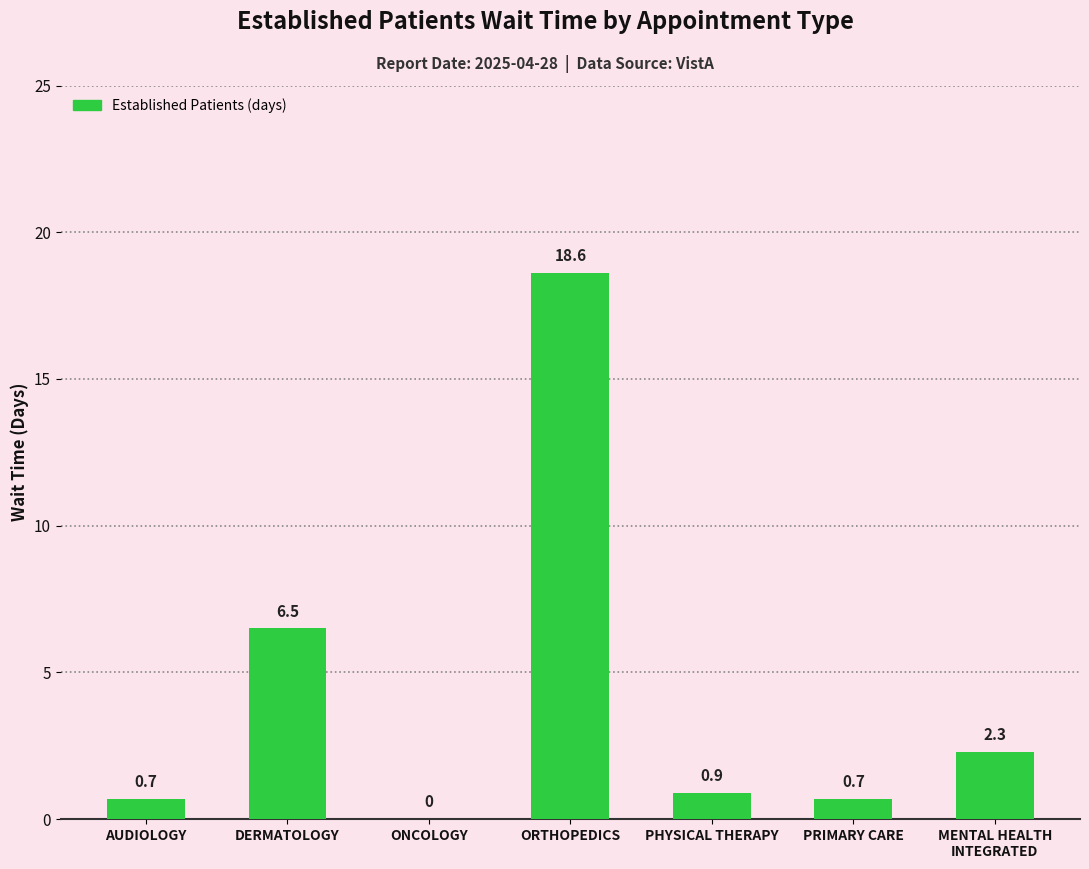

How many categories are shown in the chart?

7